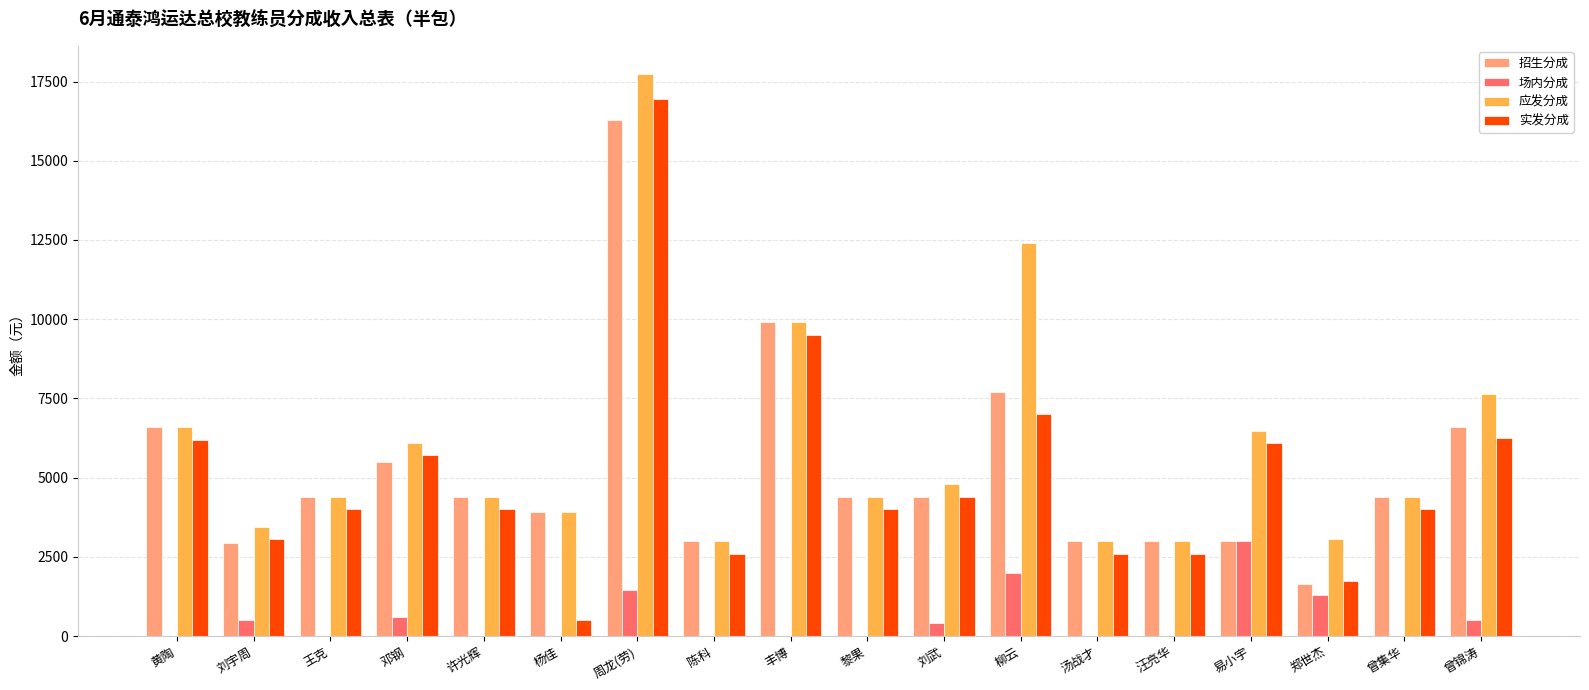

What is the average value of the 应发分成 series?

6037